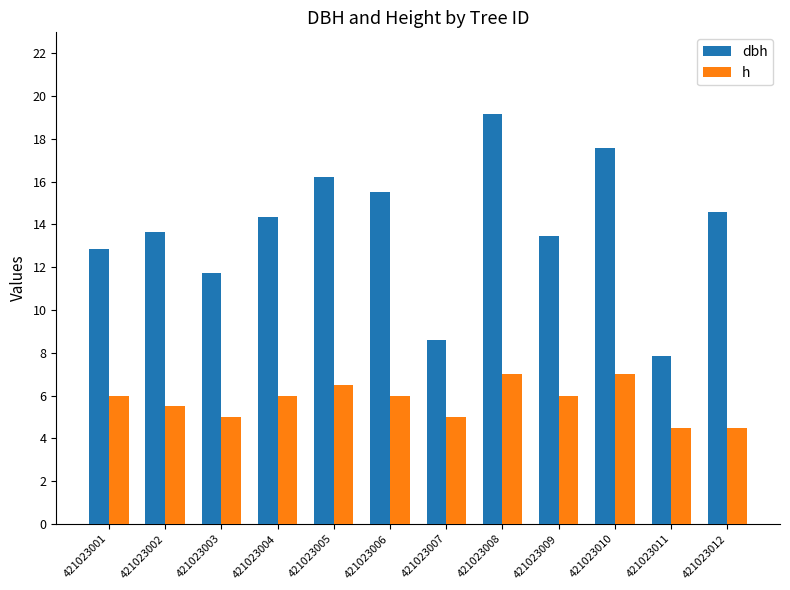

What is the sum of the dbh values at 421023010 and 421023011?

25.4